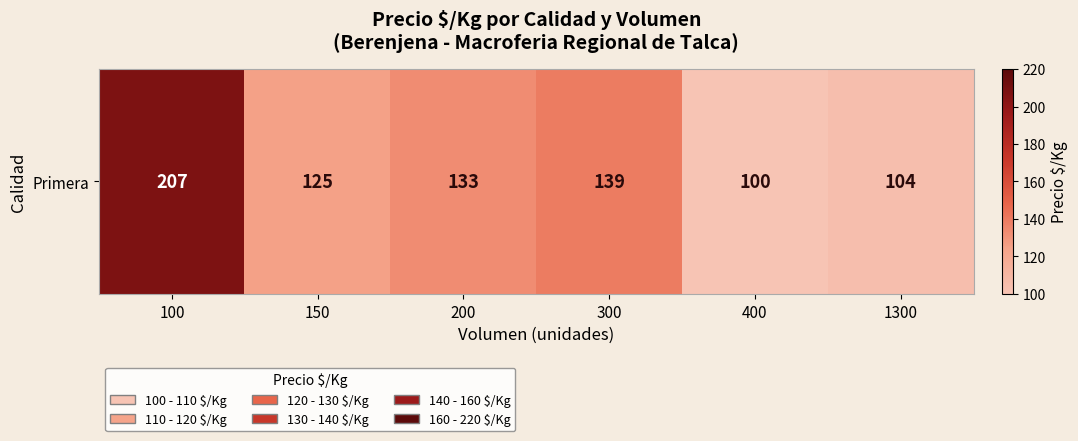

What is the change in value from 300 to 400?

-39